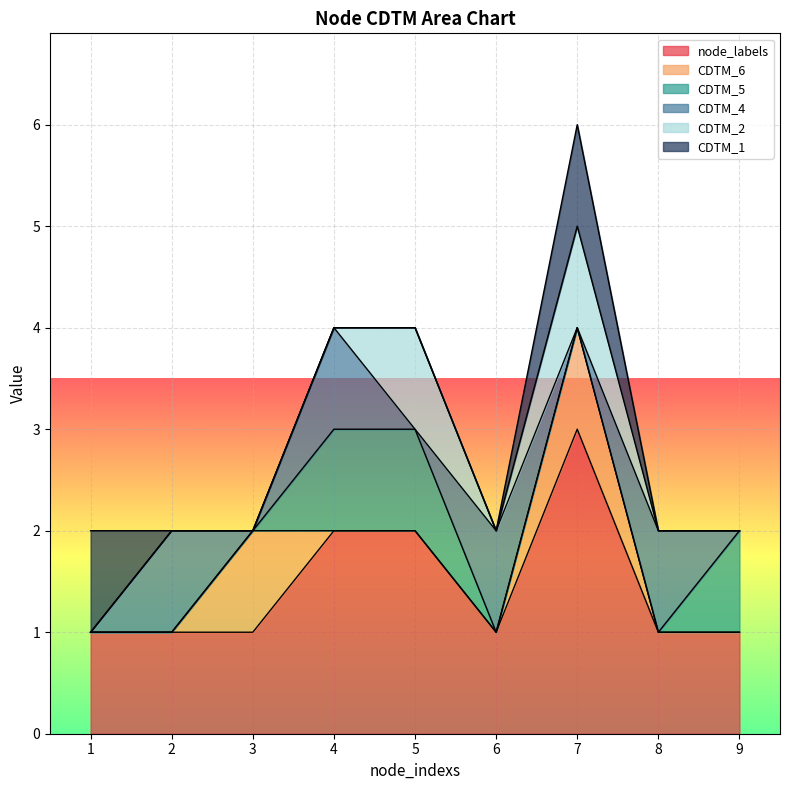

How many interior local valleys does the CDTM_4 series have?

3